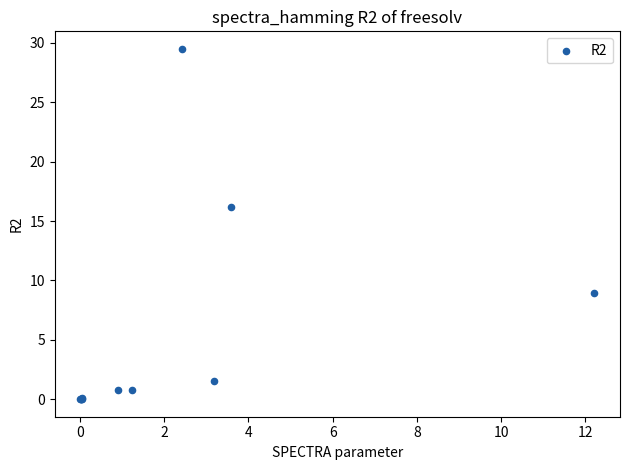

What Y value in the scatter plot is closest to 14?

16.2